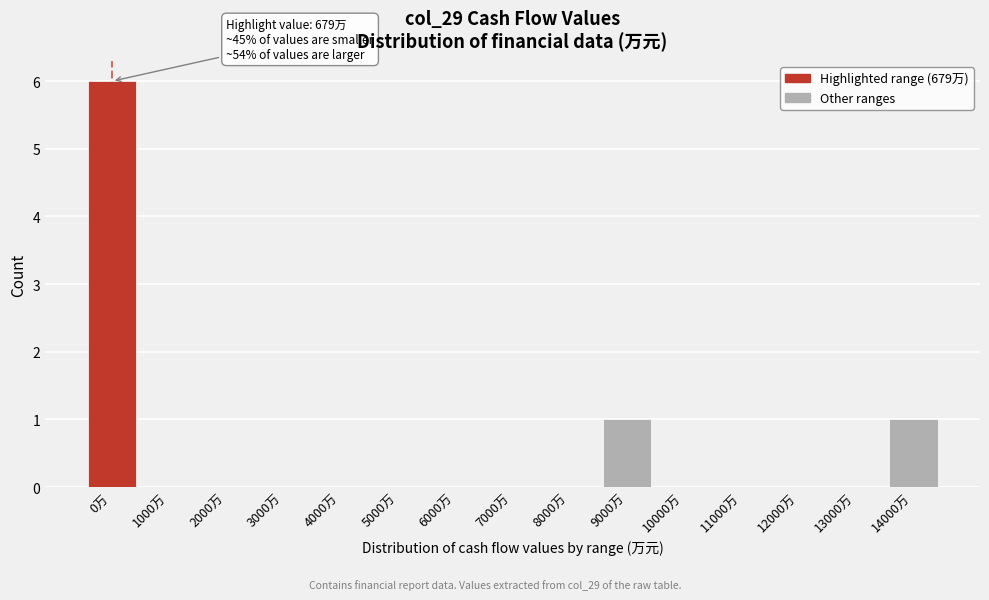

Reading left to right, transcribe all the data shown in this chart.

0万=6	1000万=0	2000万=0	3000万=0	4000万=0	5000万=0	6000万=0	7000万=0	8000万=0	9000万=1	10000万=0	11000万=0	12000万=0	13000万=0	14000万=1